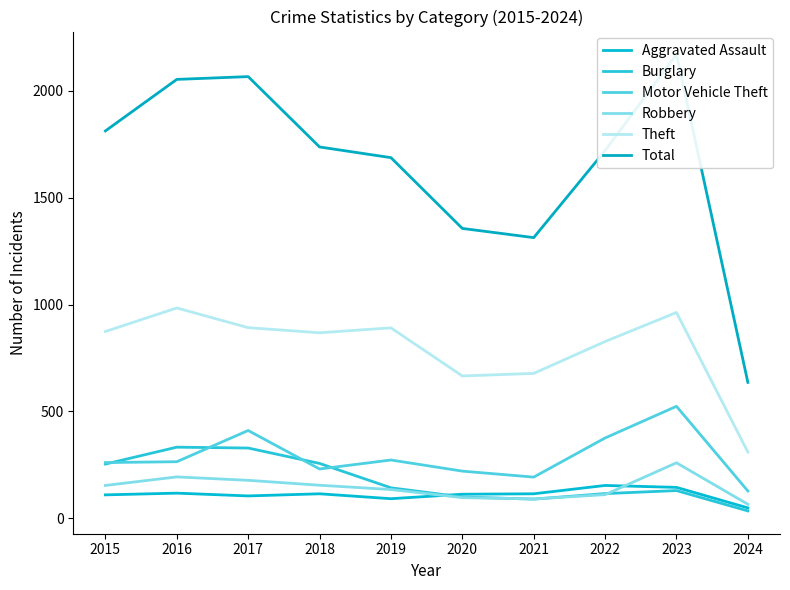

At which category does the chart reach its peak across all series?

2023